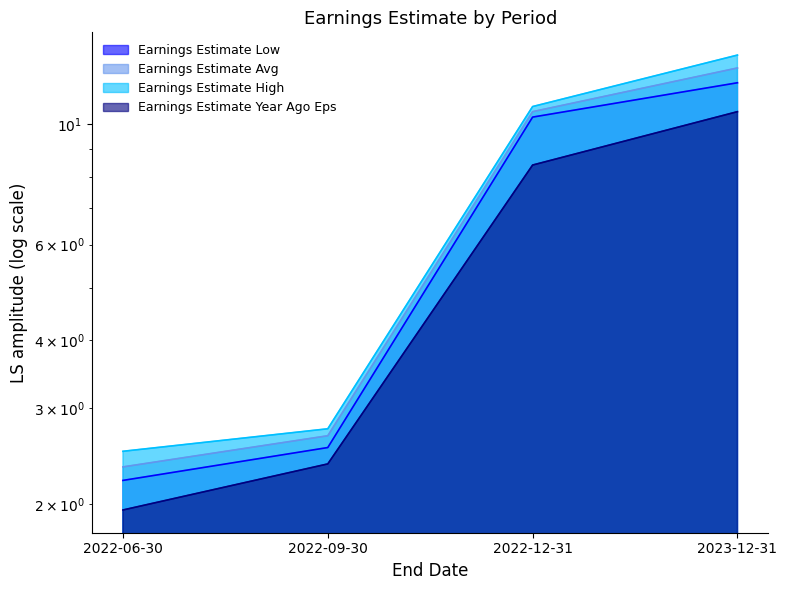

What is the minimum value for Earnings Estimate High?

2.5